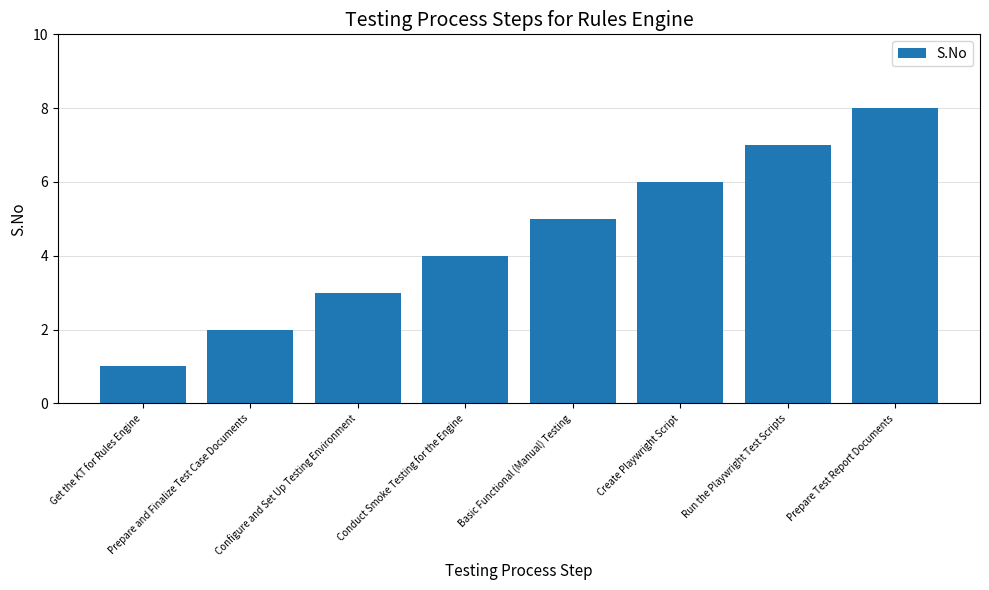

List the labels in order of value, smallest first.

Get the KT for Rules Engine, Prepare and Finalize Test Case Documents, Configure and Set Up Testing Environment, Conduct Smoke Testing for the Engine, Basic Functional (Manual) Testing, Create Playwright Script, Run the Playwright Test Scripts, Prepare Test Report Documents